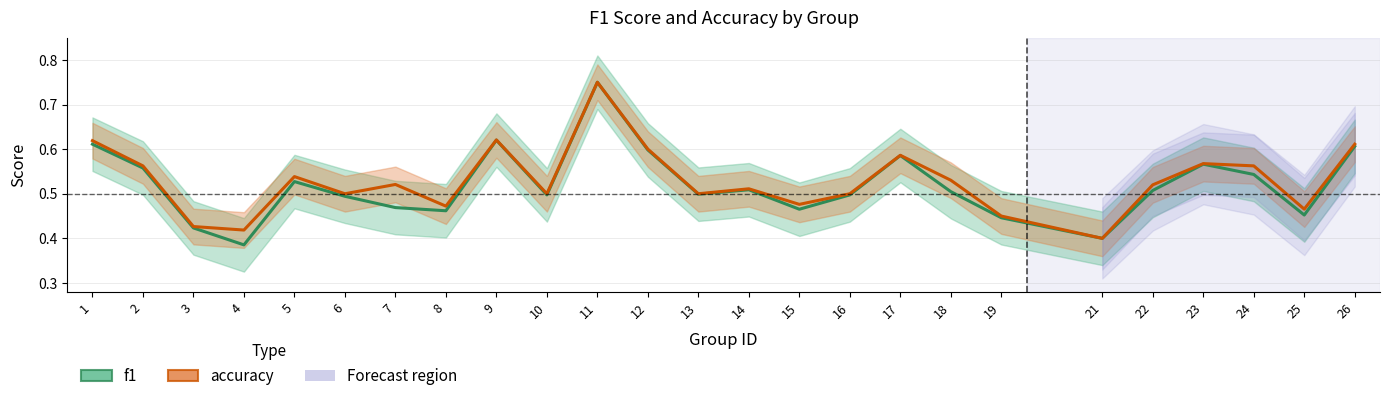

How many interior local valleys does the f1 series have?

7